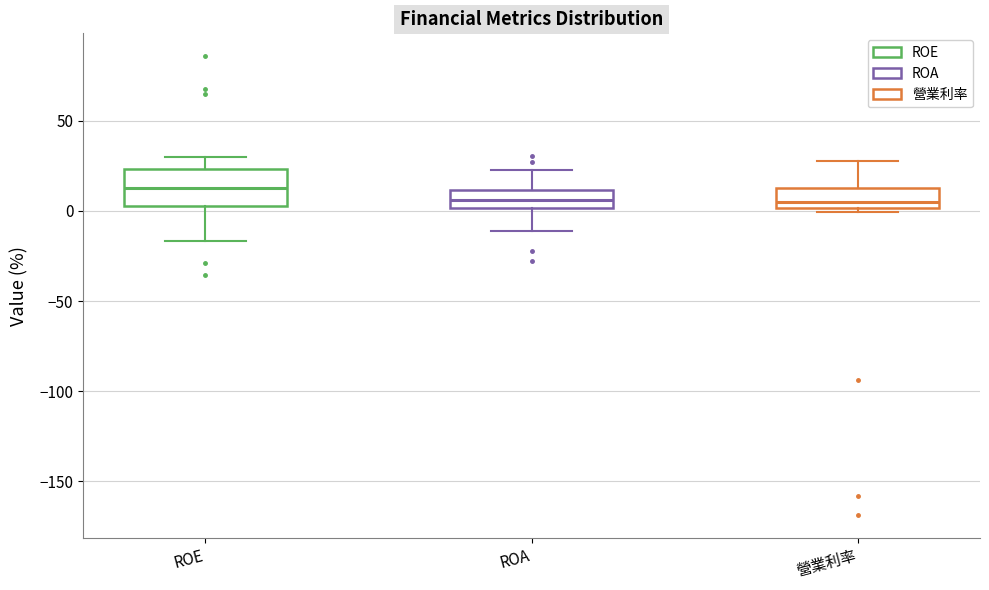

Comparing the boxes themselves (not the whiskers), which one is the tallest?

ROE